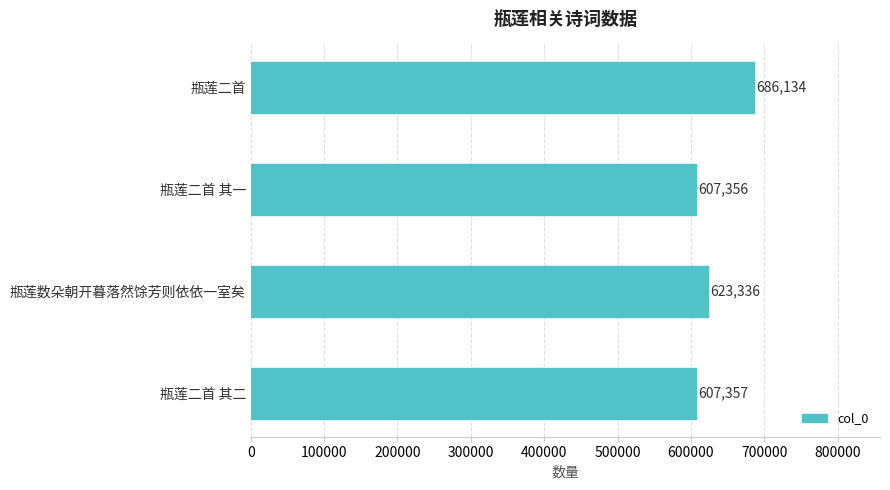

True or false: the data shows 423013 at 瓶莲二首.

False